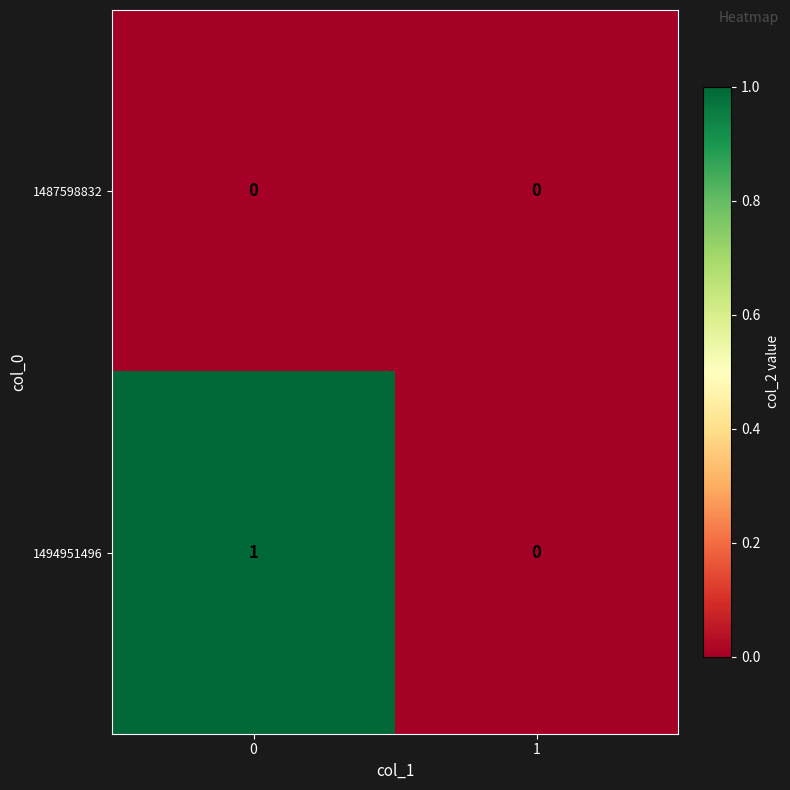

At 0, list the series in order from largest to smallest.

1494951496, 1487598832